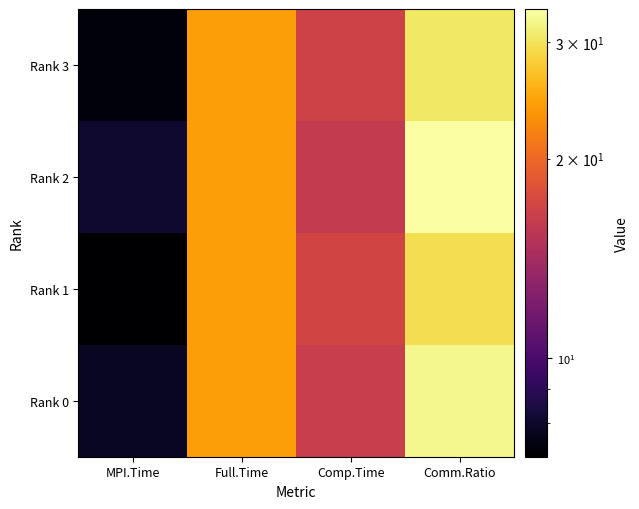

Reading left to right, transcribe all the data shown in this chart.

Rank 0: MPI.Time=7.8	Full.Time=24.1	Comp.Time=16.3	Comm.Ratio=32.4
Rank 1: MPI.Time=7.1	Full.Time=24.1	Comp.Time=17.0	Comm.Ratio=29.5
Rank 2: MPI.Time=8.1	Full.Time=24.1	Comp.Time=16.0	Comm.Ratio=33.6
Rank 3: MPI.Time=7.3	Full.Time=24.1	Comp.Time=16.8	Comm.Ratio=30.5